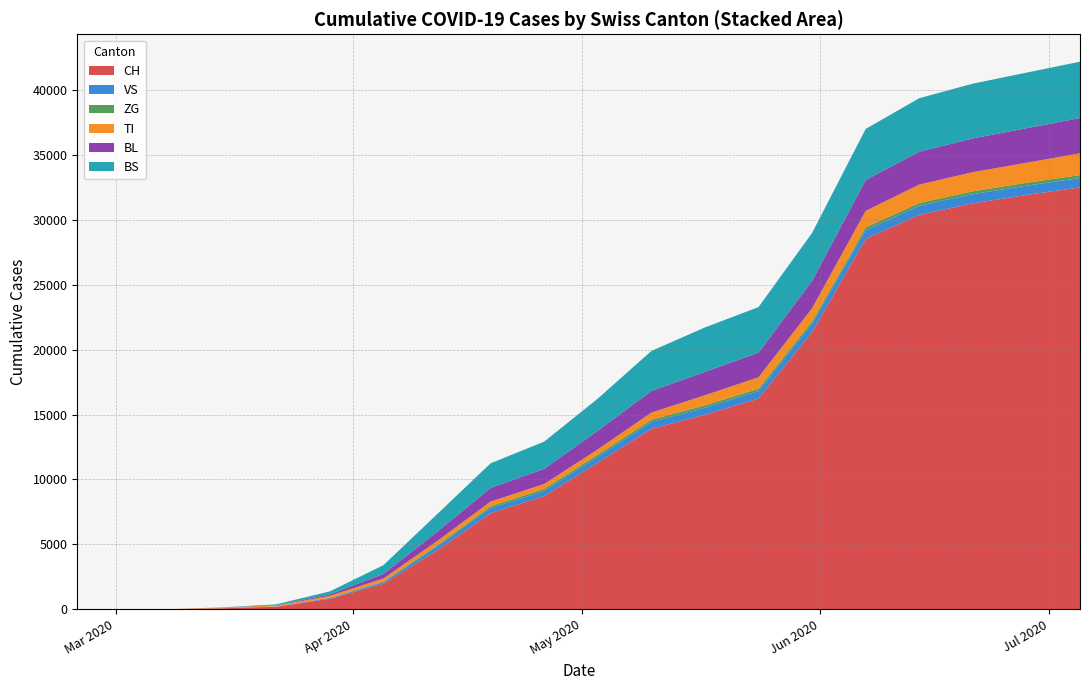

Reading left to right, transcribe all the data shown in this chart.

CH: 0=0	1=0	2=3	3=79	4=192	5=806	6=1964	7=4521	8=7397	9=8711	10=11281	11=13895	12=14977	13=16226	14=21339	15=28521	16=30376	17=31264	18=31907	19=32493
VS: 0=0	1=0	2=0	3=6	4=19	5=54	6=124	7=294	8=395	9=406	10=463	11=526	12=552	13=575	14=647	15=684	16=697	17=709	18=715	19=720
ZG: 0=0	1=0	2=0	3=0	4=5	5=21	6=55	7=102	8=144	9=155	10=167	11=172	12=181	13=186	14=192	15=211	16=213	17=218	18=221	19=225
TI: 0=0	1=0	2=0	3=61	4=70	5=155	6=229	7=328	8=358	9=375	10=403	11=553	12=771	13=879	14=1004	15=1267	16=1424	17=1472	18=1545	19=1678
BL: 0=0	1=0	2=2	3=5	4=21	5=115	6=352	7=714	8=1053	9=1170	10=1435	11=1665	12=1805	13=1898	14=2109	15=2376	16=2535	17=2599	18=2659	19=2718
BS: 0=0	1=0	2=0	3=0	4=73	5=228	6=674	7=1358	8=1896	9=2094	10=2475	11=3083	12=3419	13=3509	14=3694	15=3933	16=4115	17=4219	18=4280	19=4340